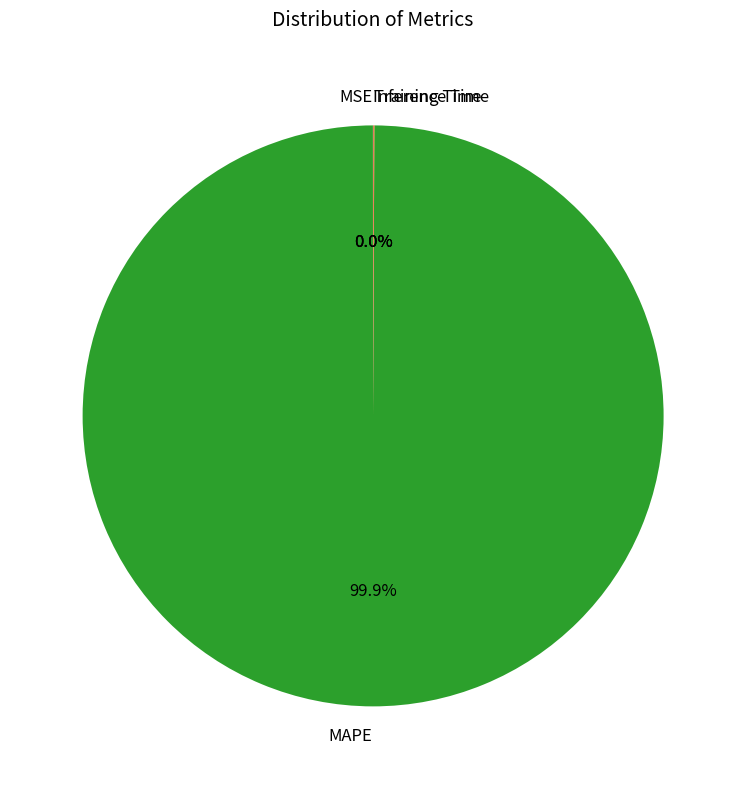

What is the largest slice in the pie chart?

MAPE